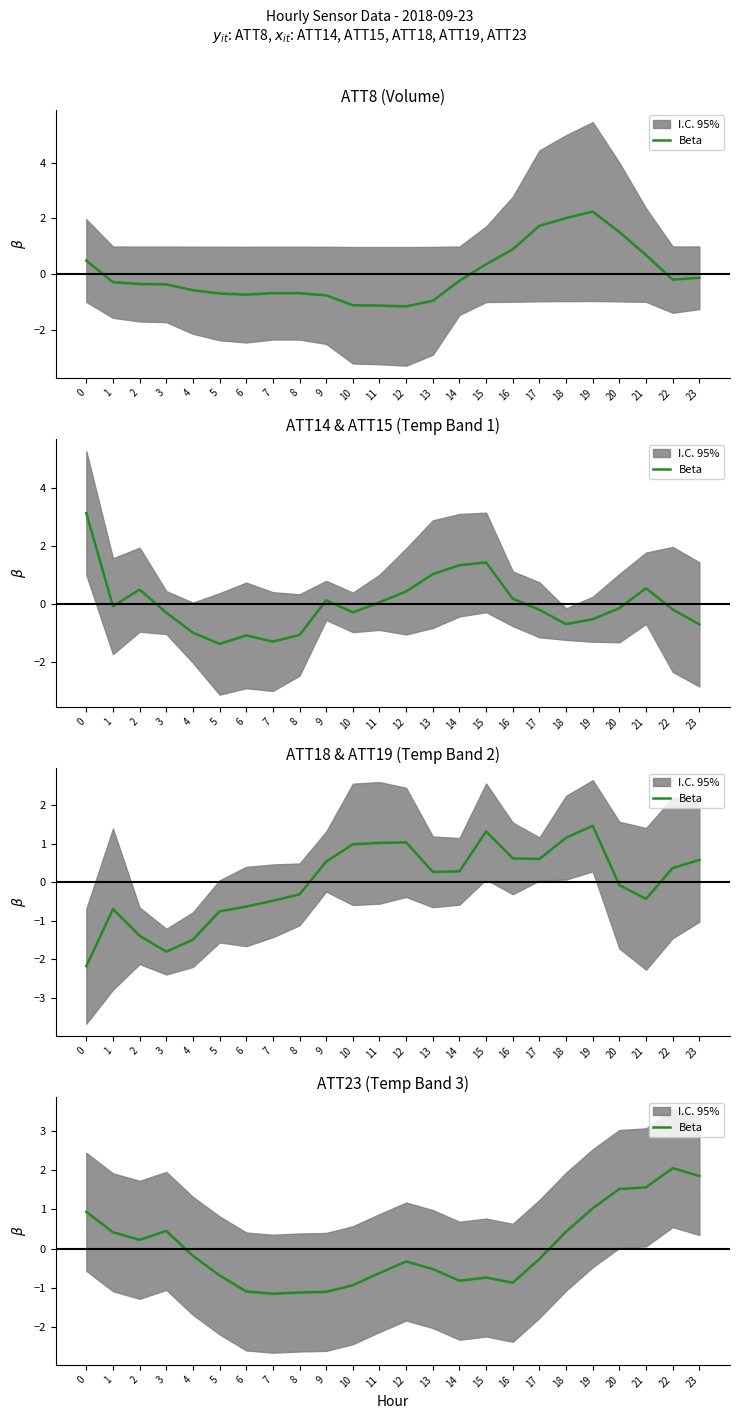

Which has a higher value, 23 or 10?

23